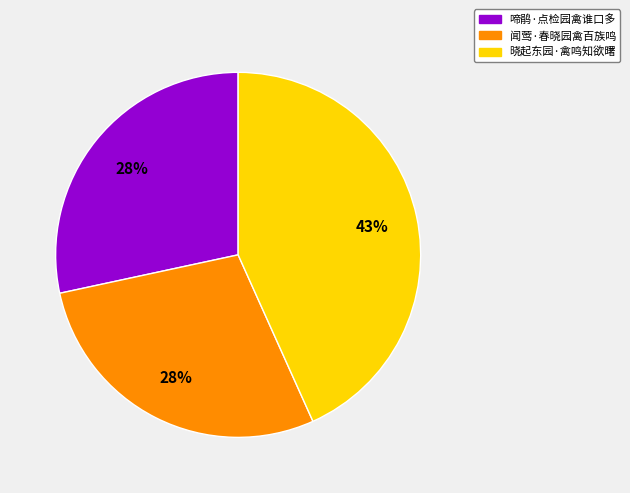

Which category has the biggest portion of the pie?

晓起东园·禽鸣知欲曙